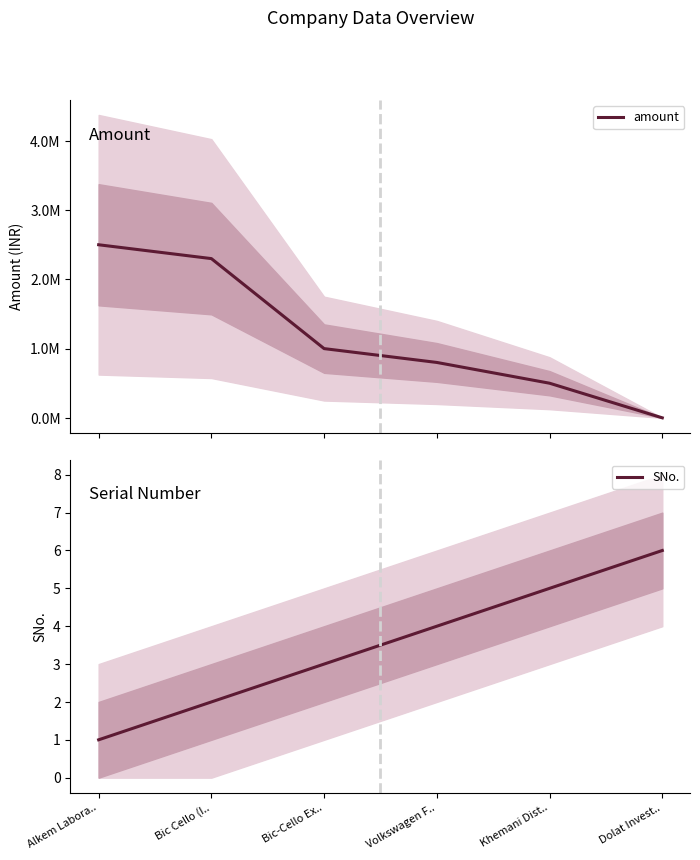

What is the average value of the SNo. series?

4